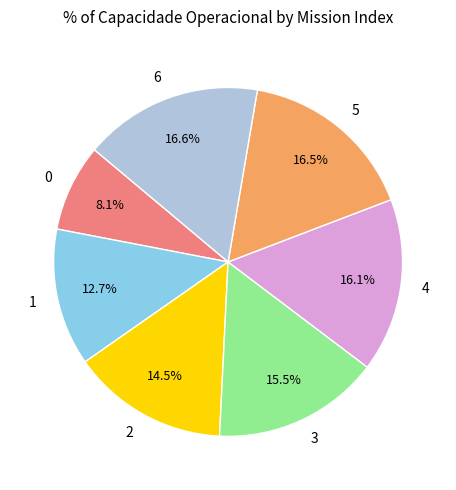

How many segments does this pie chart have?

7